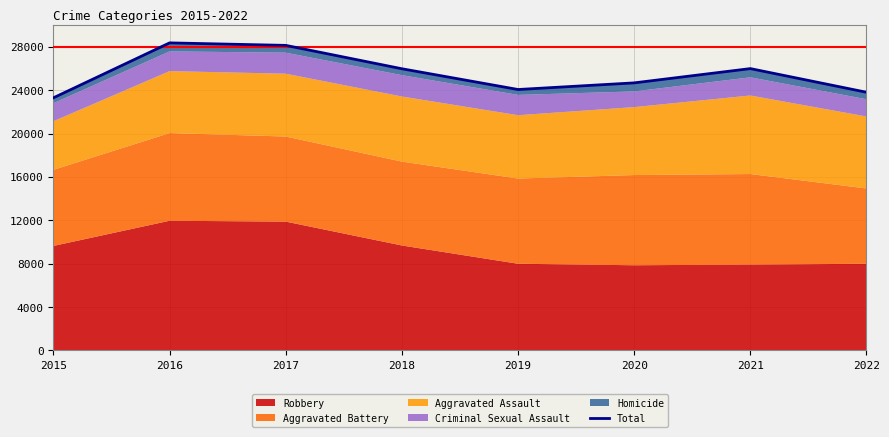

Where is the first local maximum?

2016